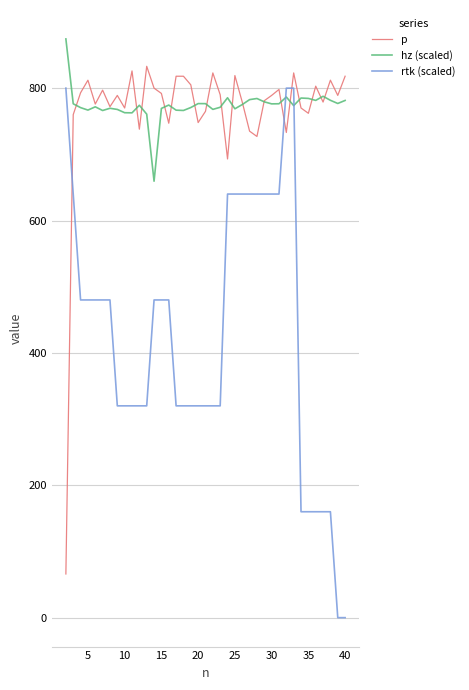

After their last crossing, which series has the higher values: hz (scaled) or rtk (scaled)?

hz (scaled)